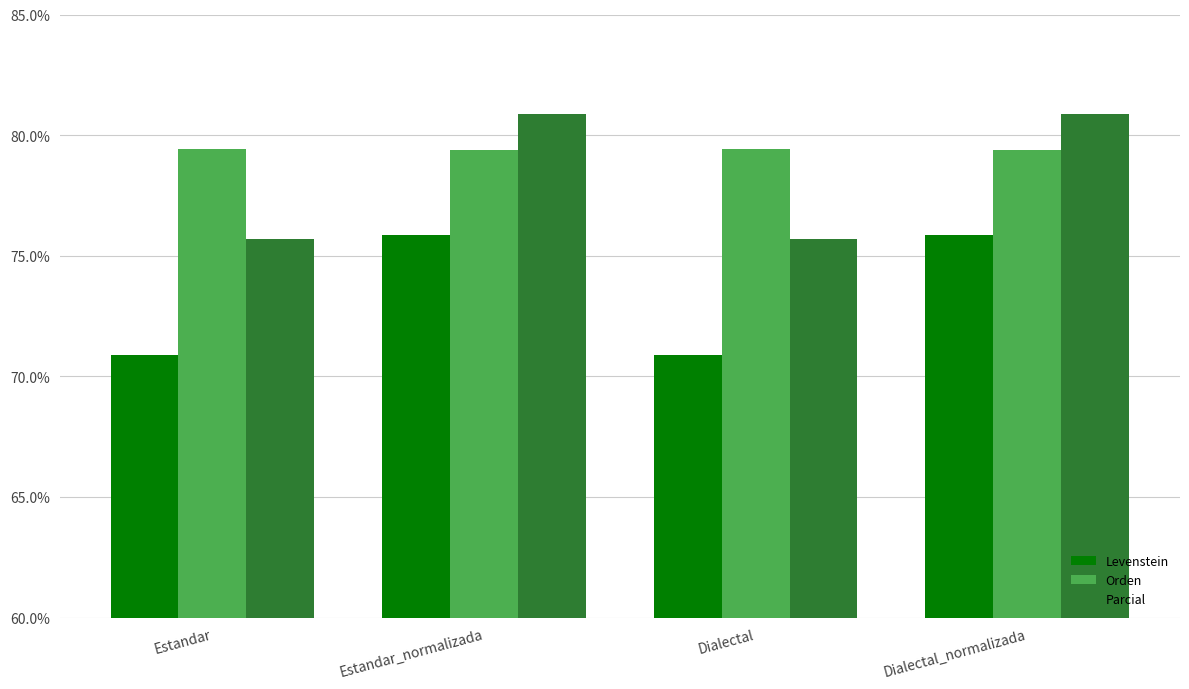

What is the minimum value for Orden?

79.4